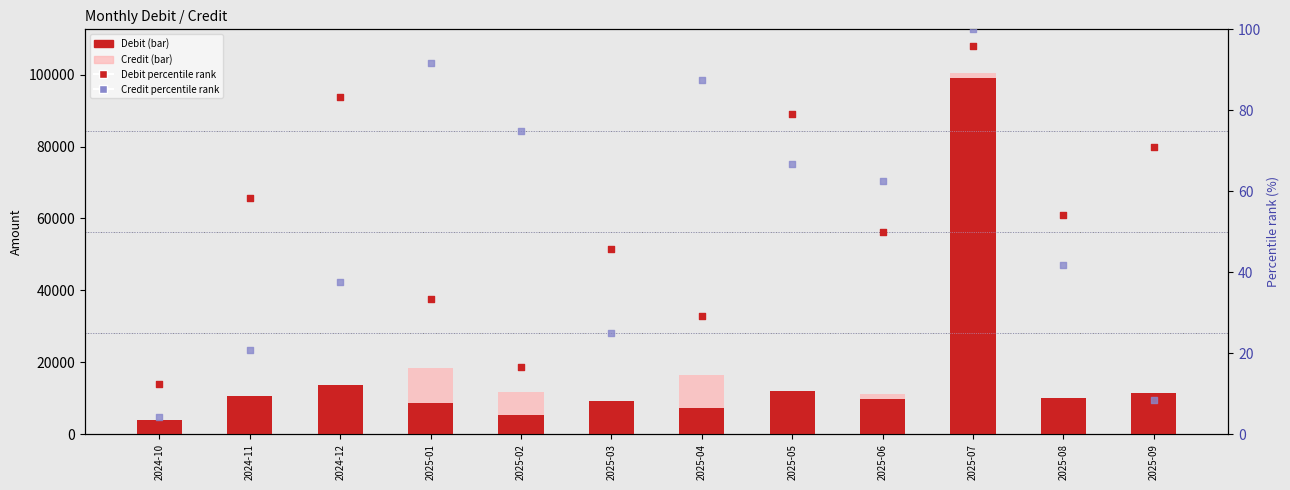

Which series contains the highest Y value?

Credit